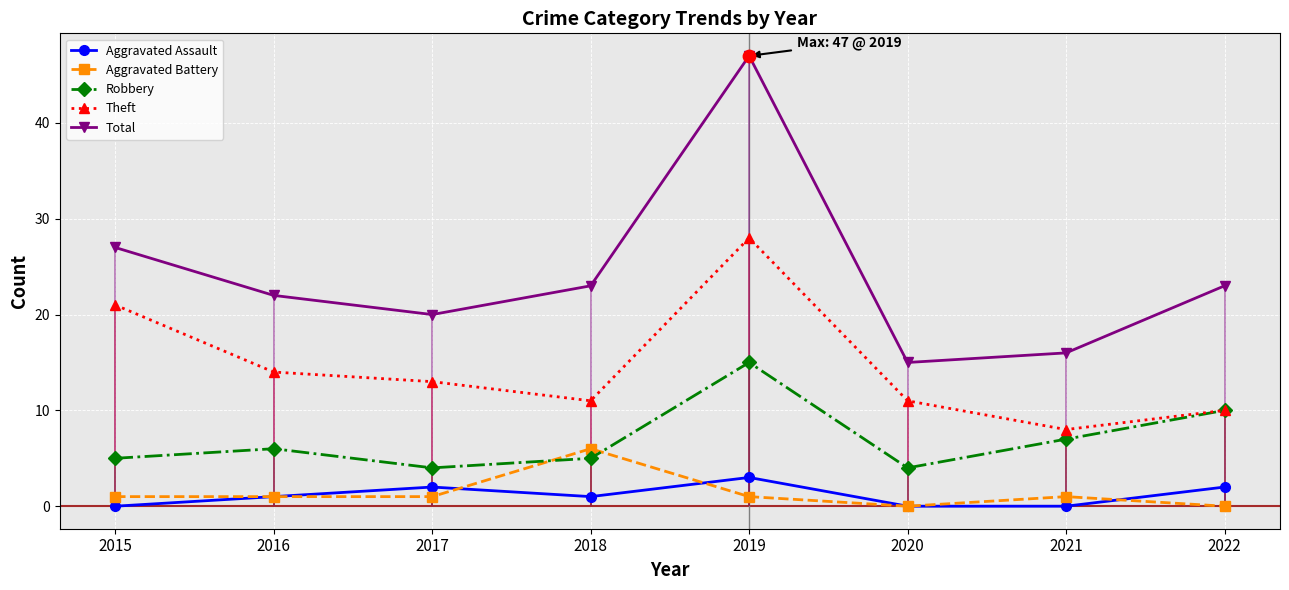

At which category is the sum across all series the highest?

2019